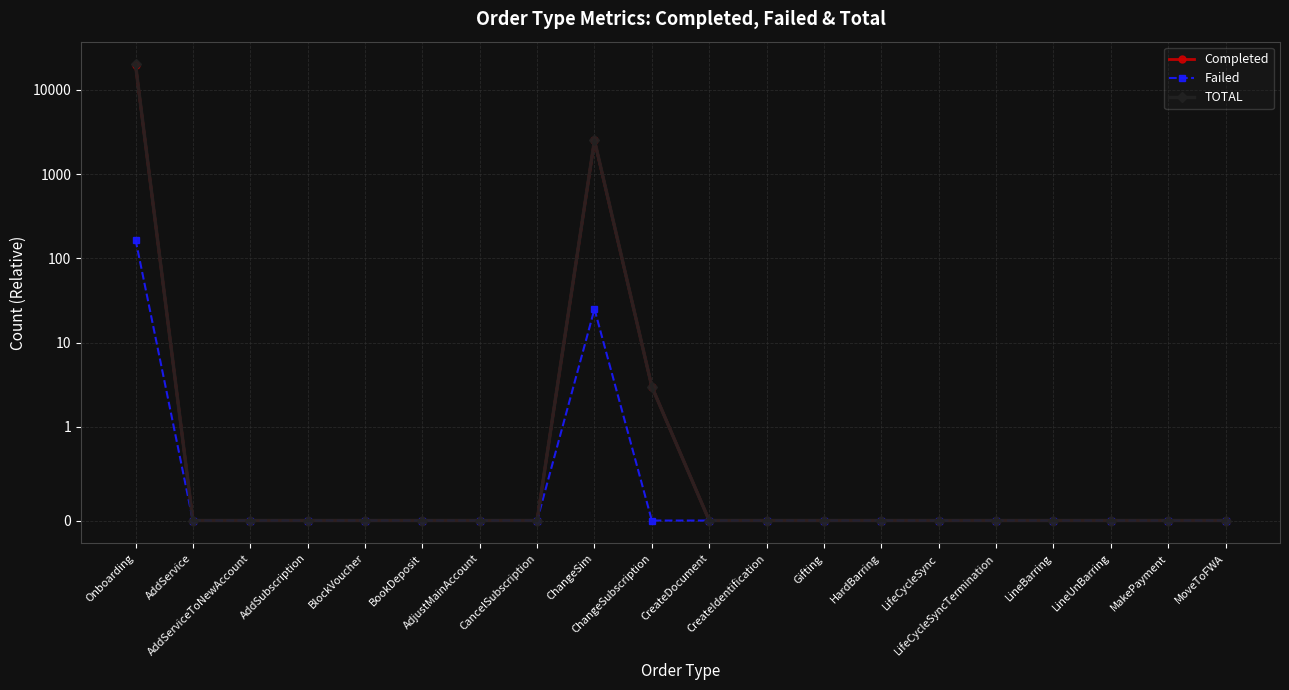

True or false: Completed and Failed cross at least once.

False